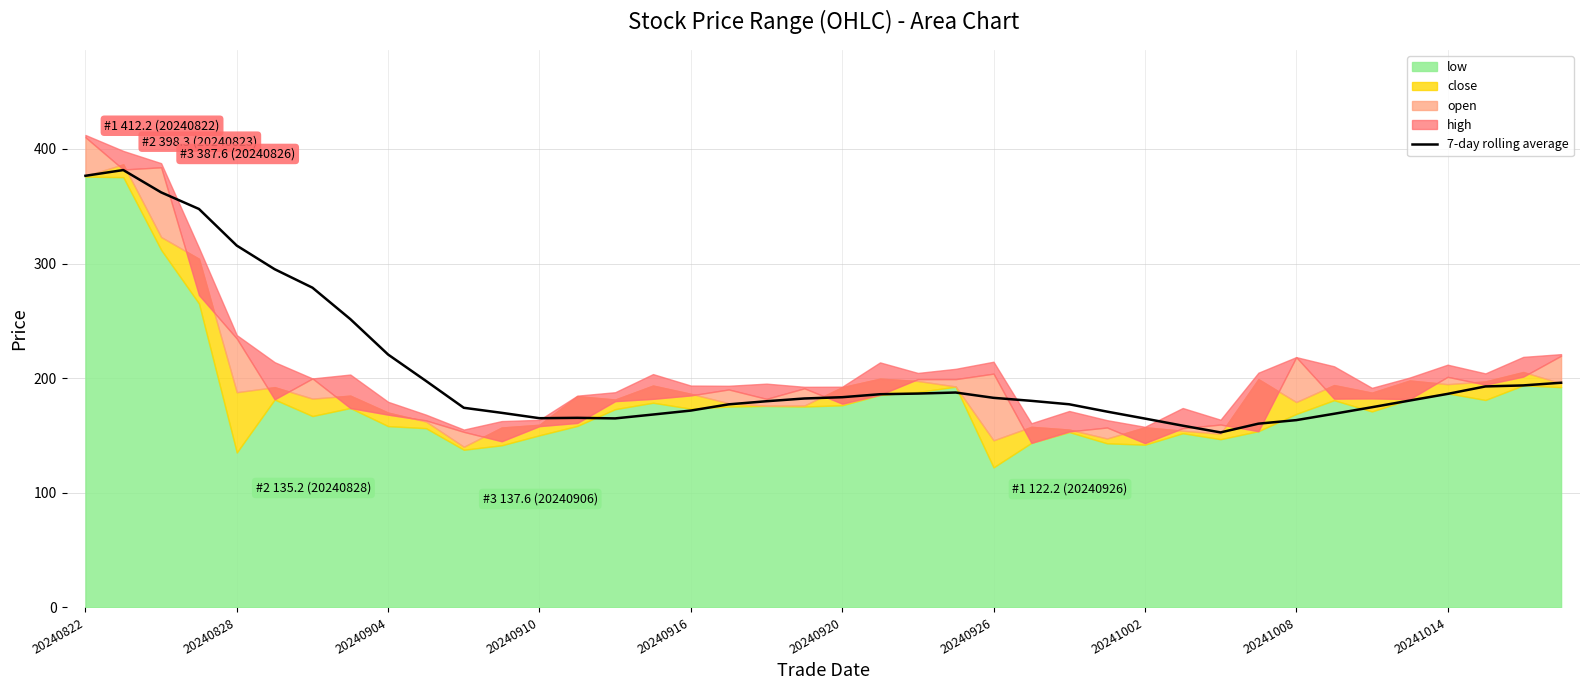

Which has a higher value, 20240904 or 20240926?

20240904